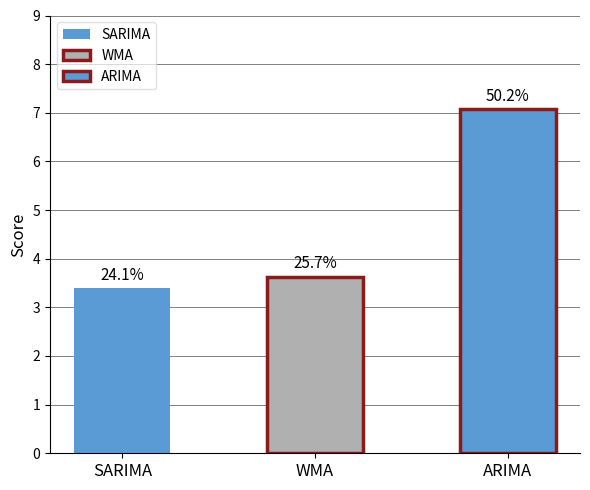

The value at WMA is 3.6. True or false?

True